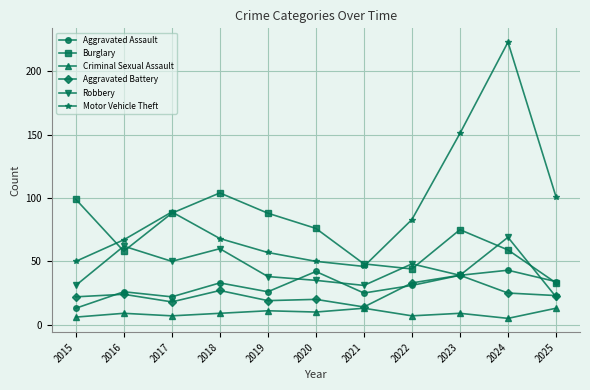

Count the number of data series in this chart.

6